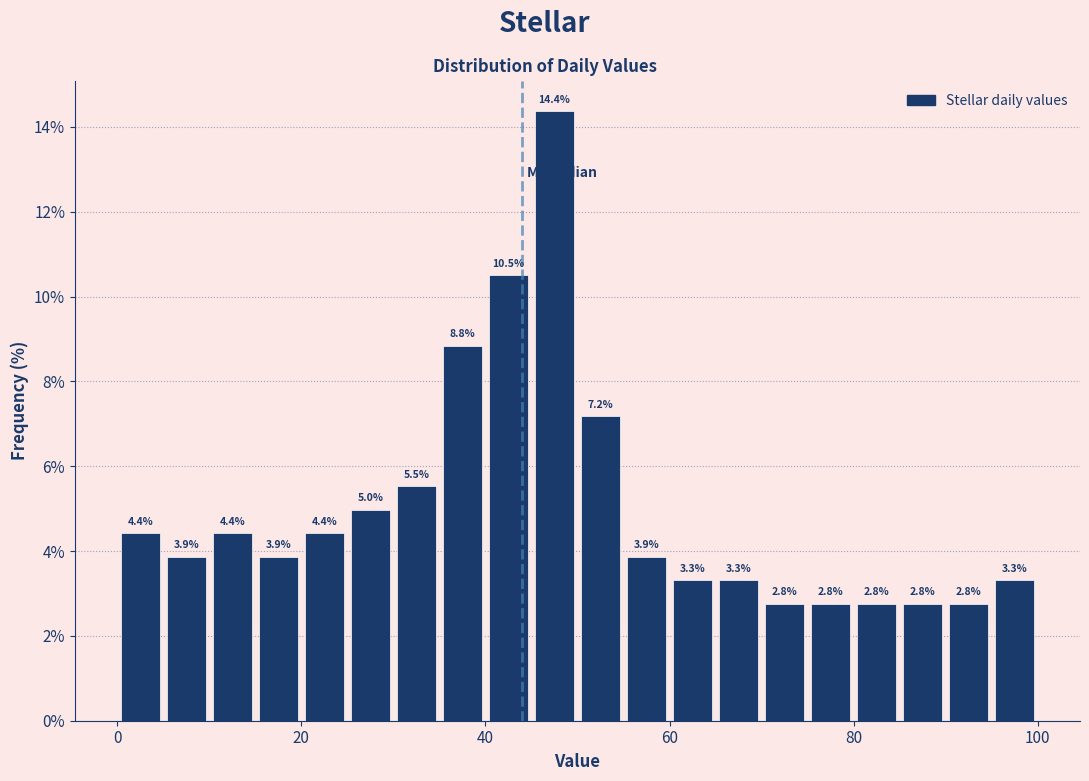

Read against the x-axis, roughly where is the centre of the tallest bar?

48